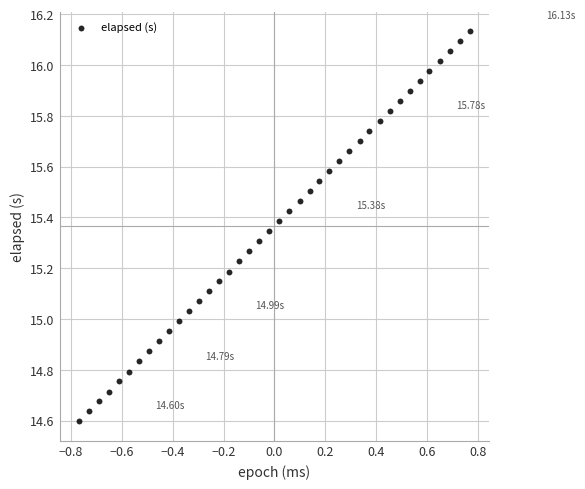

What is the range of Y values (max minus min)?

1.5